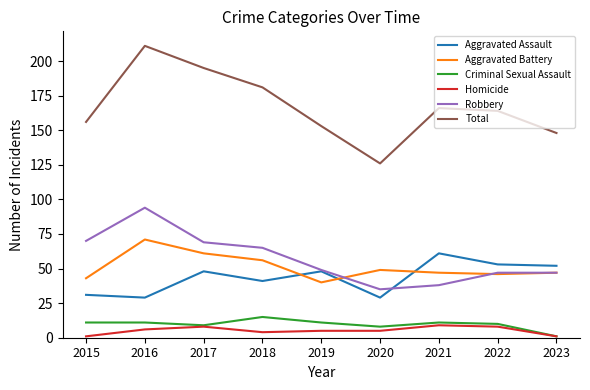

Which series has the largest range (max minus min)?

Total